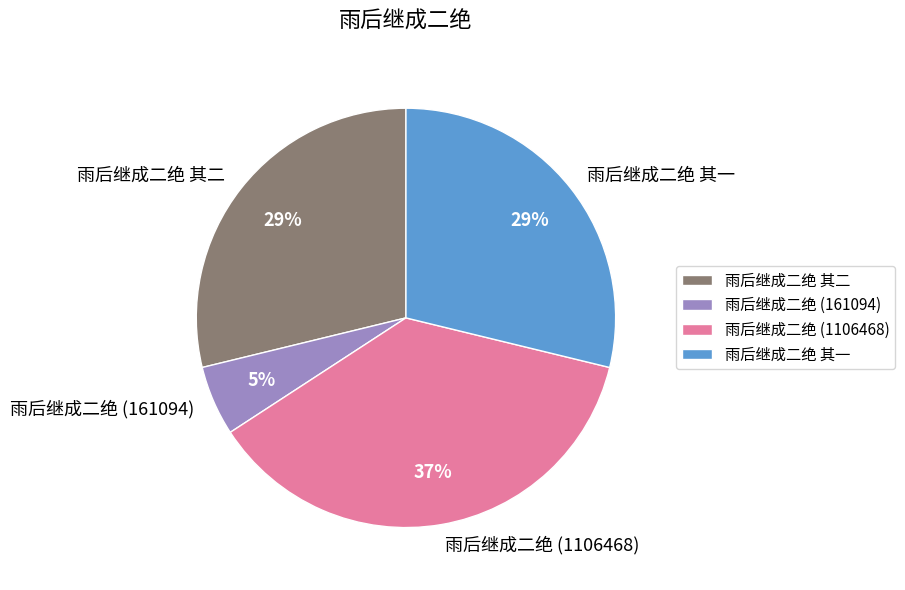

Which slice is the largest?

雨后继成二绝 (1106468)